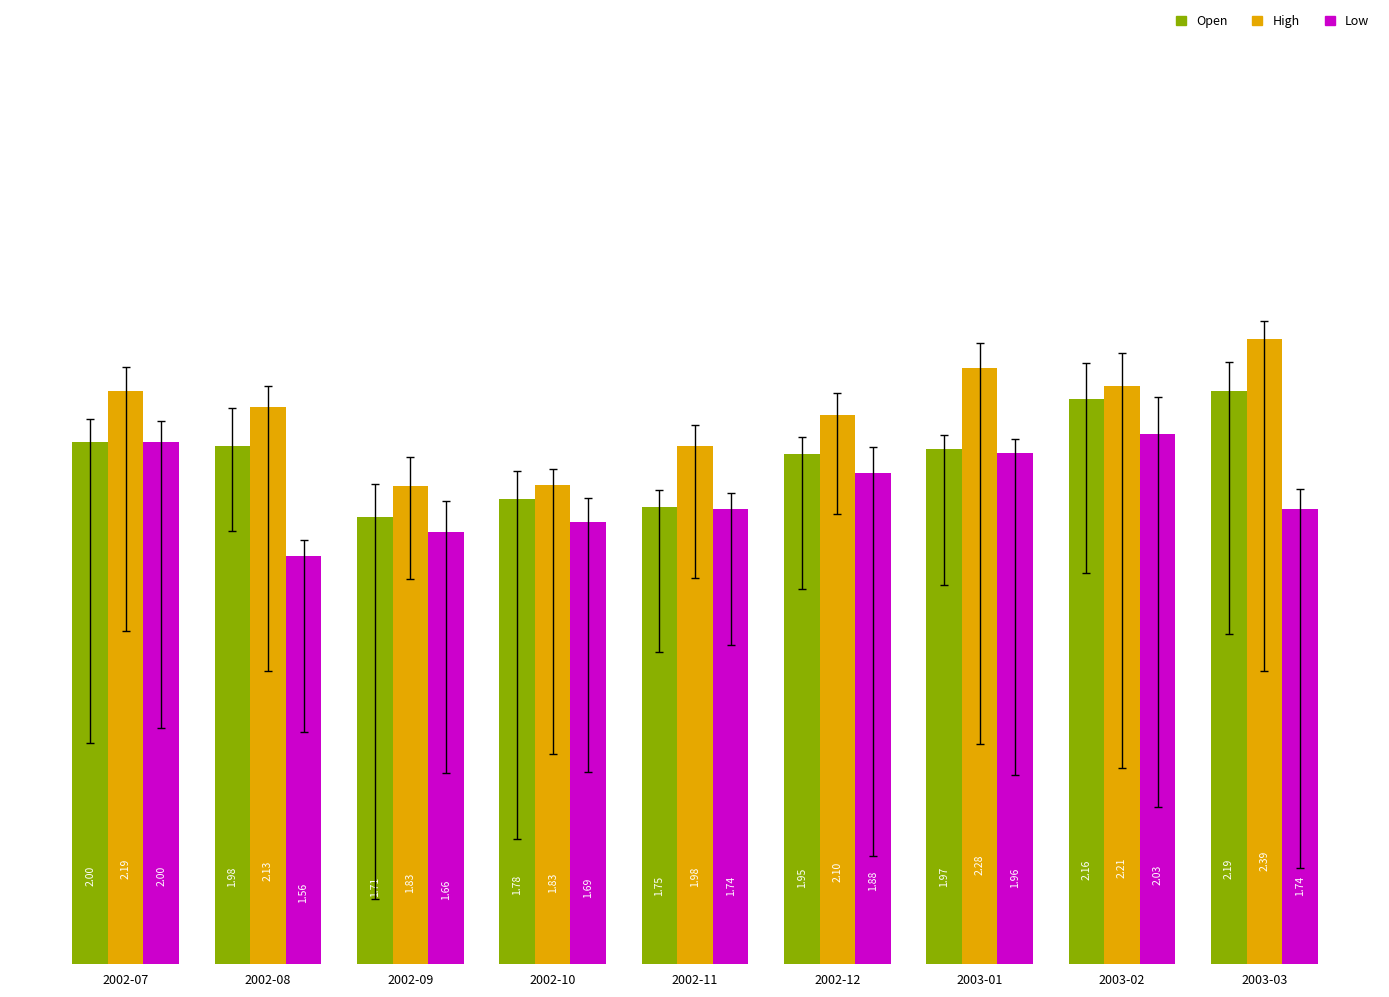

At which category does the chart reach its peak across all series?

2003-03